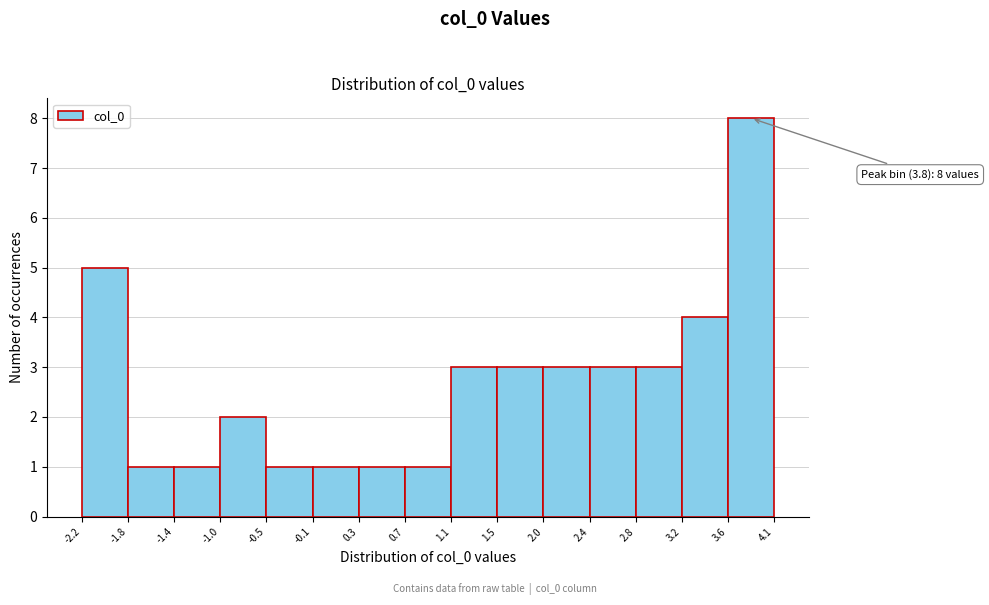

Over which range of the x-axis is the bar tallest?

3.6 to 4.1